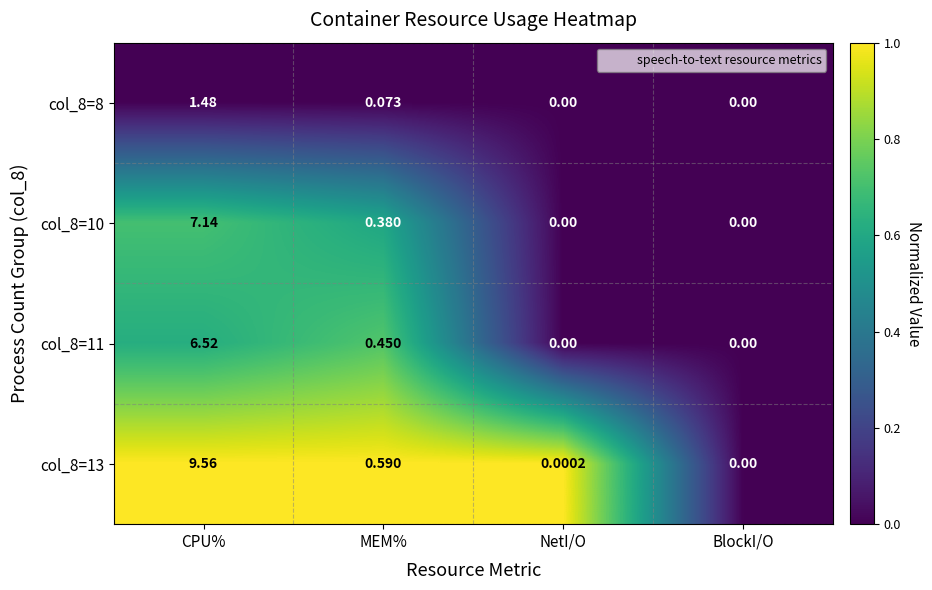

Between NetI/O and BlockI/O, which series saw the biggest shift?

col_8=13